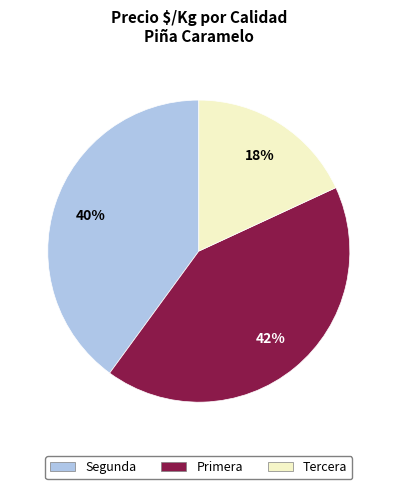

Approximately how many times larger is the value at Tercera compared to Segunda?

0.5